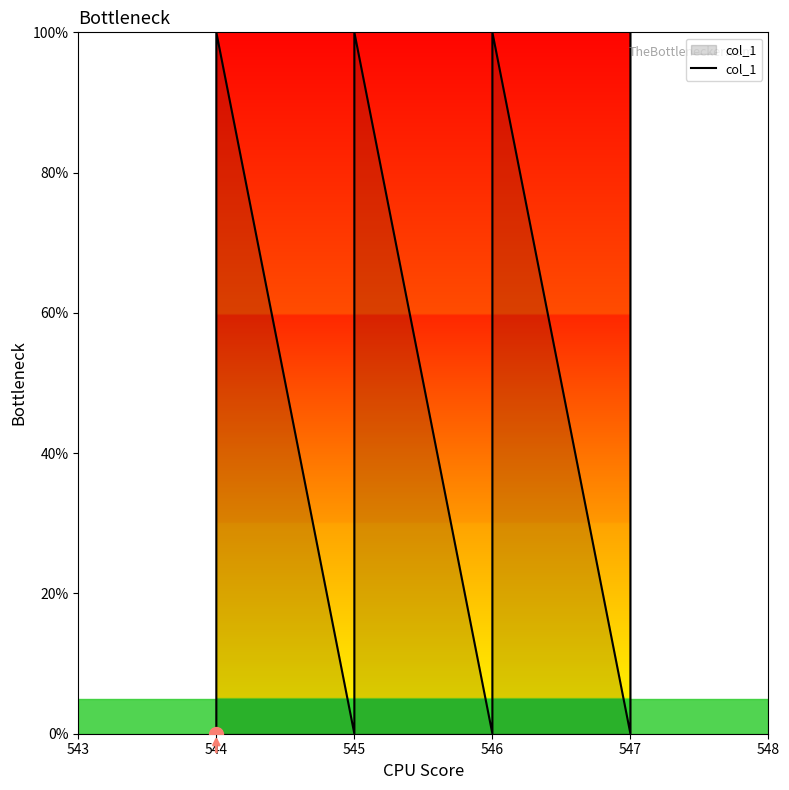

Count the number of values greater than 66.

8